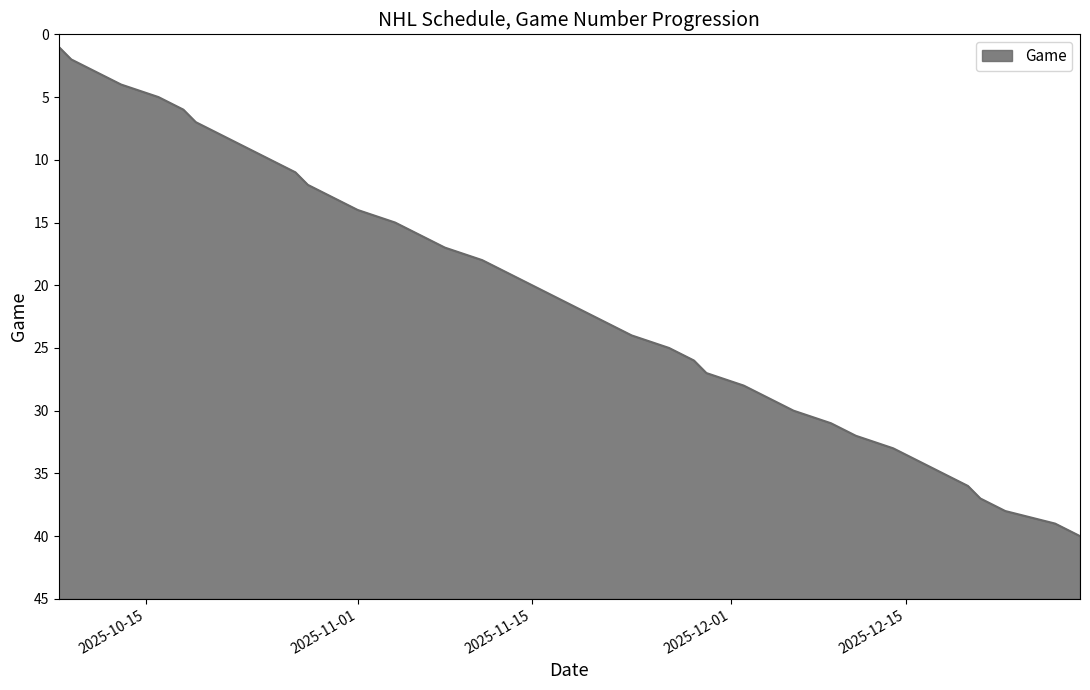

Reading left to right, what are all the values shown in this chart?

2025-10-08=1	2025-10-09=2	2025-10-11=3	2025-10-13=4	2025-10-16=5	2025-10-18=6	2025-10-19=7	2025-10-21=8	2025-10-23=9	2025-10-25=10	2025-10-27=11	2025-10-28=12	2025-10-30=13	2025-11-01=14	2025-11-04=15	2025-11-06=16	2025-11-08=17	2025-11-11=18	2025-11-13=19	2025-11-15=20	2025-11-17=21	2025-11-19=22	2025-11-21=23	2025-11-23=24	2025-11-26=25	2025-11-28=26	2025-11-29=27	2025-12-02=28	2025-12-04=29	2025-12-06=30	2025-12-09=31	2025-12-11=32	2025-12-14=33	2025-12-16=34	2025-12-18=35	2025-12-20=36	2025-12-21=37	2025-12-23=38	2025-12-27=39	2025-12-29=40